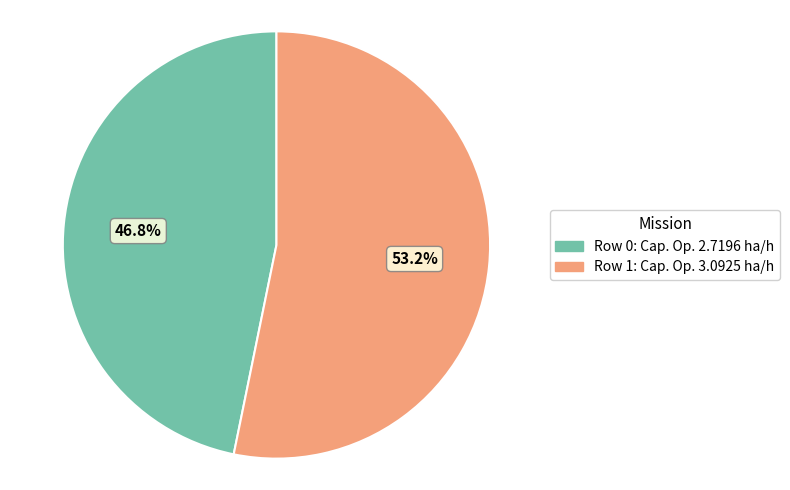

What percentage do Row 0: Cap. Op. 2.7196 ha/h and Row 1: Cap. Op. 3.0925 ha/h together represent?

100.0%